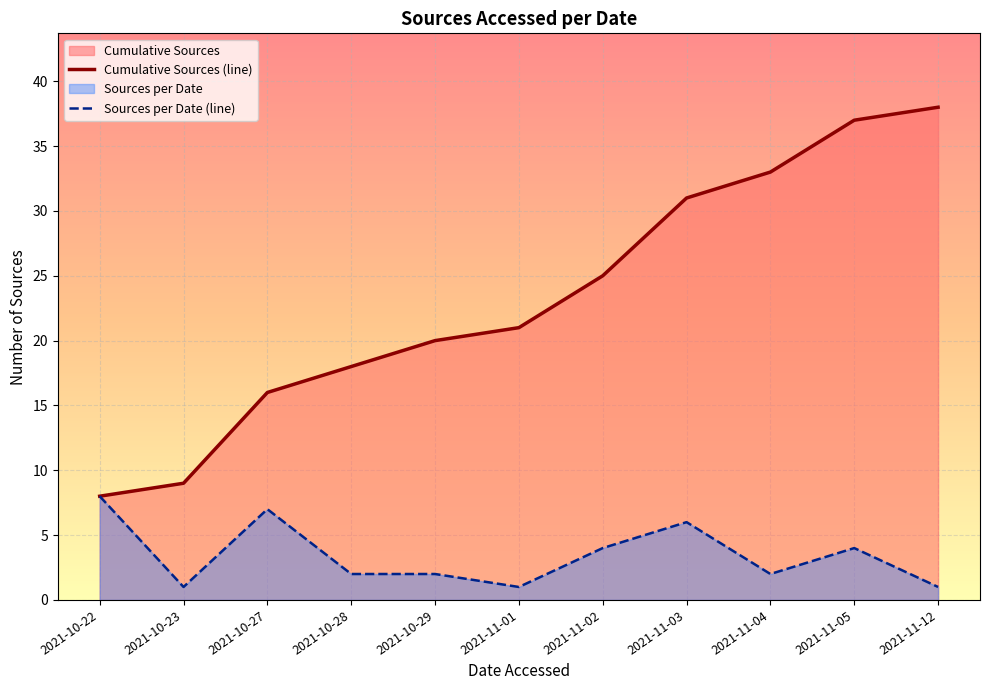

The chart shows a value of 7 at 2021-10-27. True or false?

False